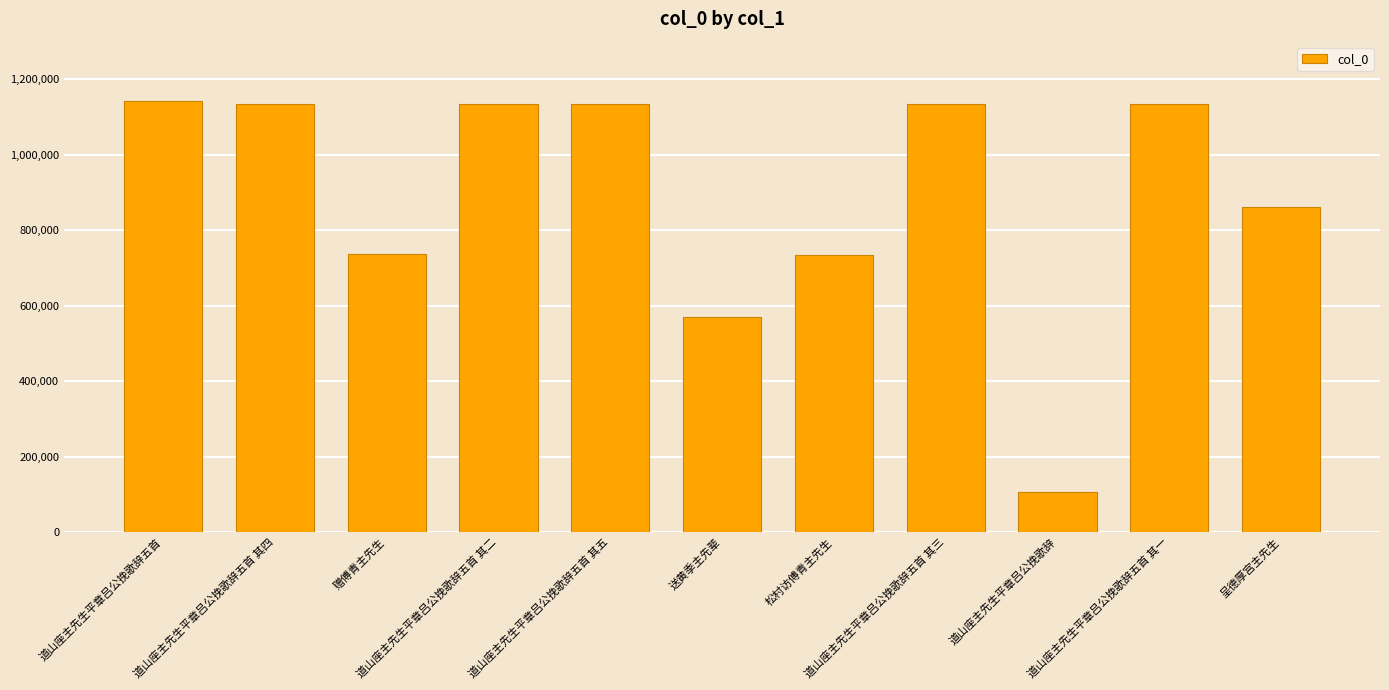

What is the value of the 1st bar from the left?

1143833